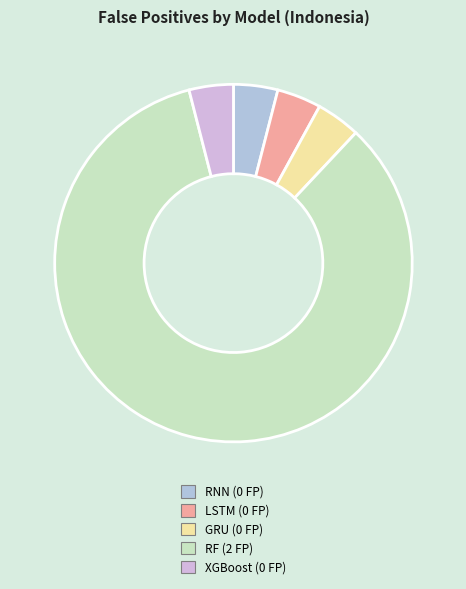

The RNN slice represents 0% of the pie. True or false?

True